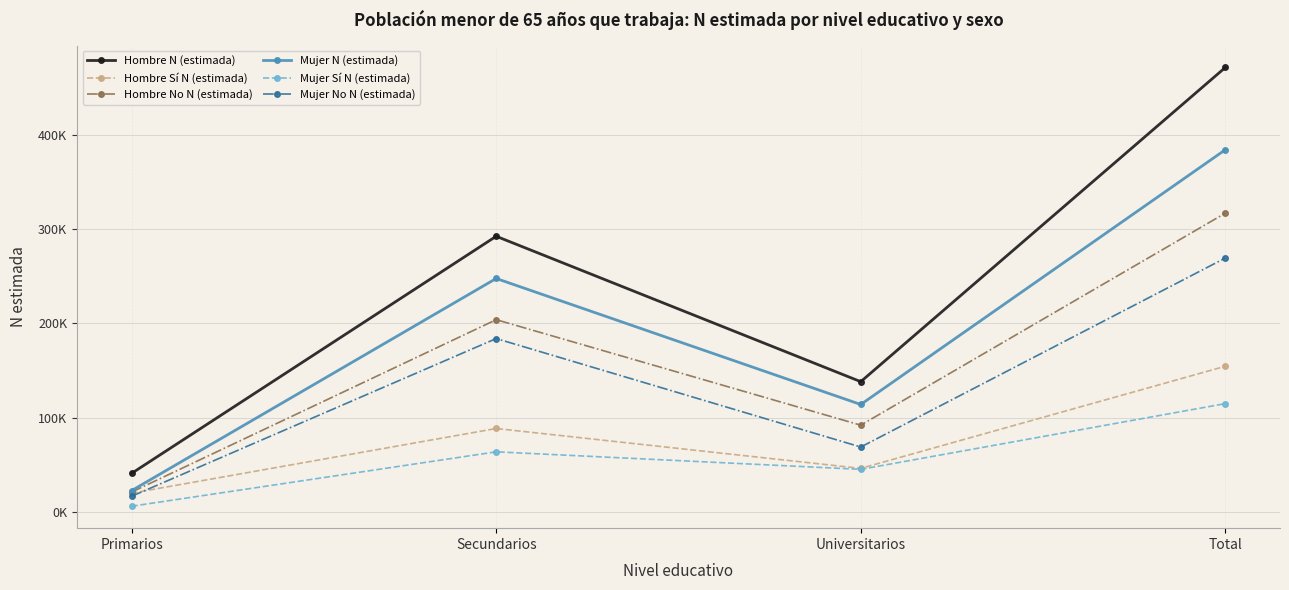

Reading right to left, transcribe all the data shown in this chart.

Hombre N (estimada): 471217	138088	292253	40876
Hombre Sí N (estimada): 154432	46132	88437	19863
Hombre No N (estimada): 316785	91956	203816	21013
Mujer N (estimada): 383992	113894	247499	22600
Mujer Sí N (estimada): 114811	45100	63697	6014
Mujer No N (estimada): 269181	68794	183802	16586